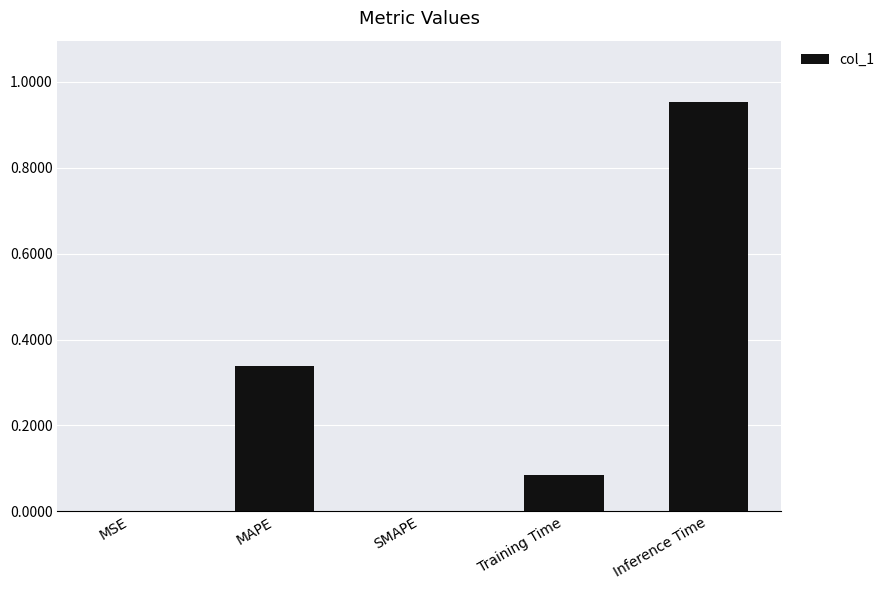

How many data points does each series have?

5